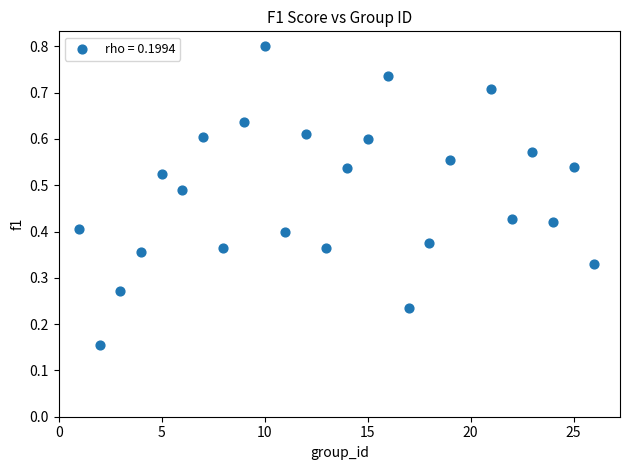

What is the range of X values (max minus min)?

25.0